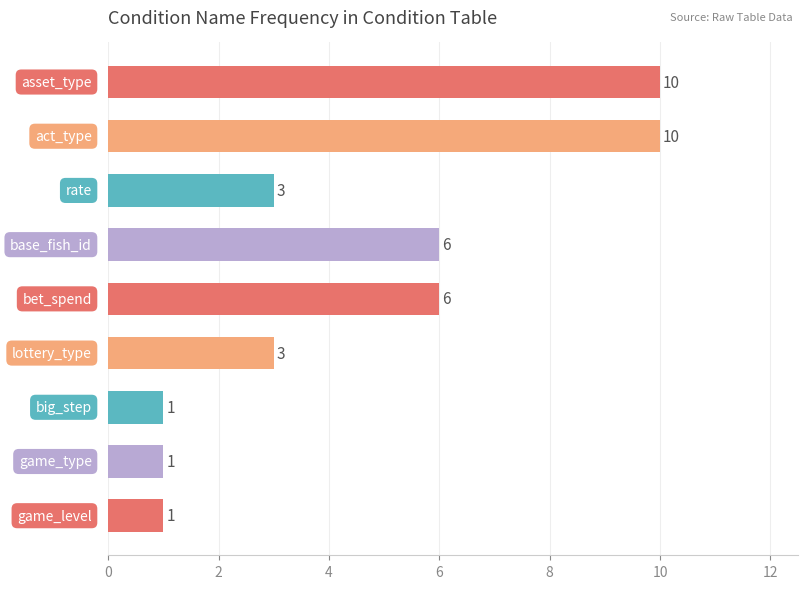

How many series are shown in this chart?

1